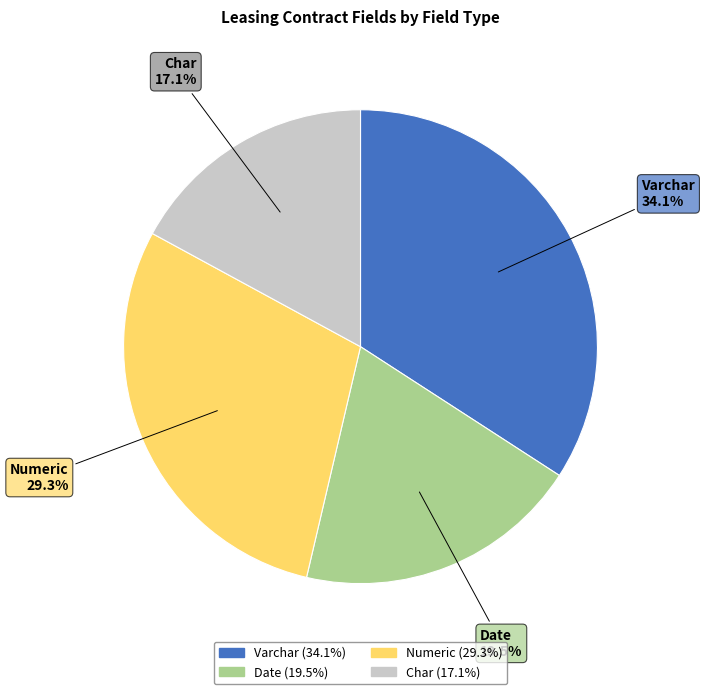

Combined, what portion of the pie is Date and Char?

36.6%